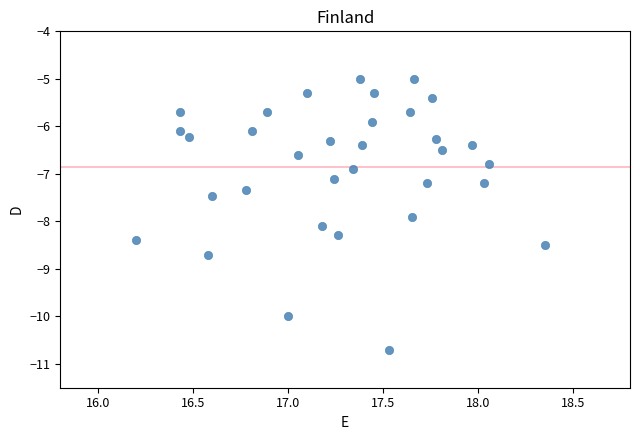

What is the range of X values (max minus min)?

2.2